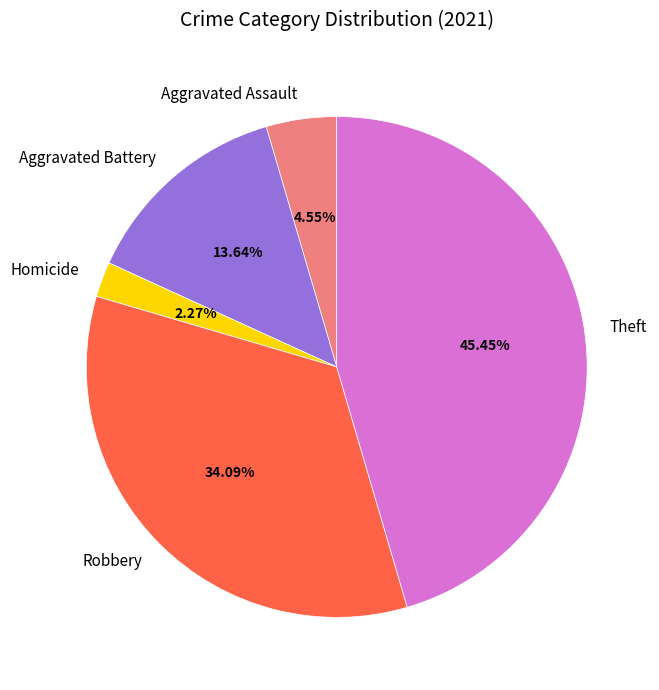

To the nearest percent, what is the combined percentage of Theft and Aggravated Battery?

59%